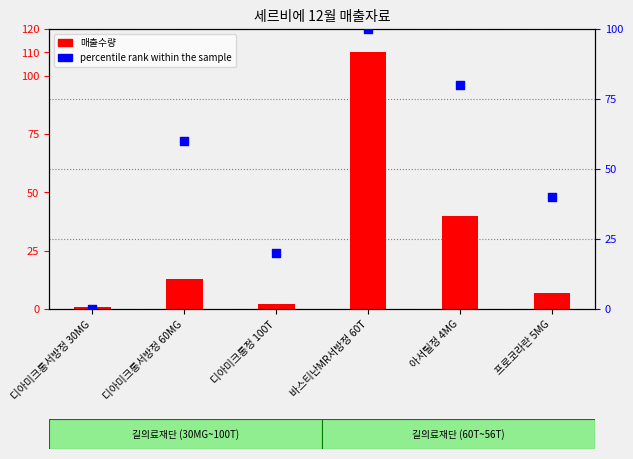

At how many categories does at least one series exceed 73?

2